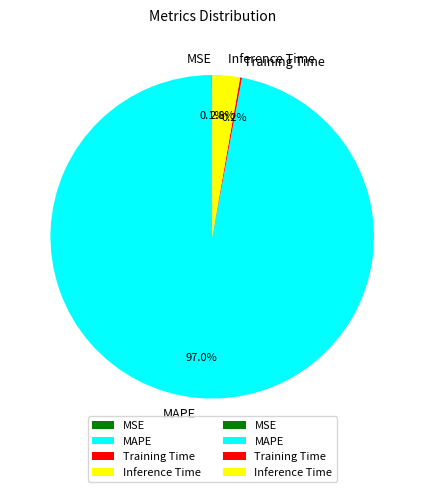

Does MAPE represent more than half of the total?

Yes